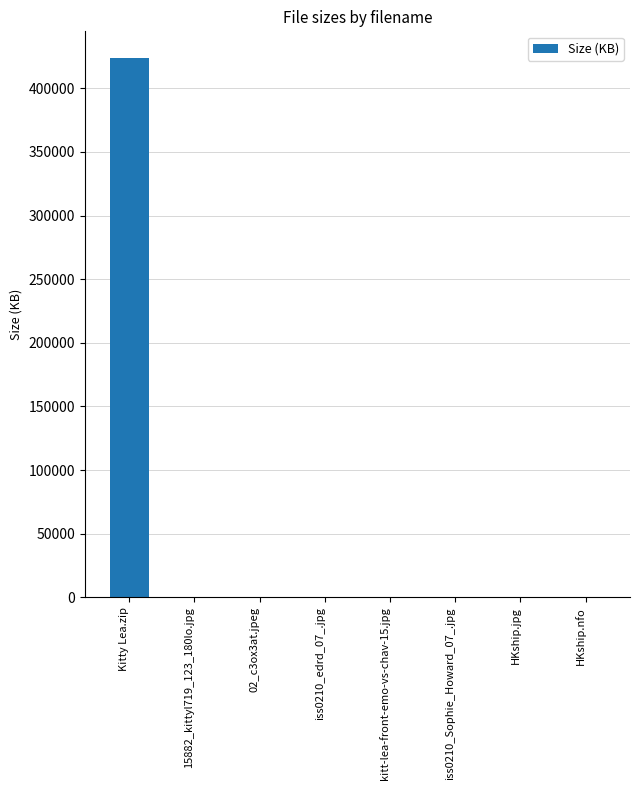

What is the sum of all values?

424383.4